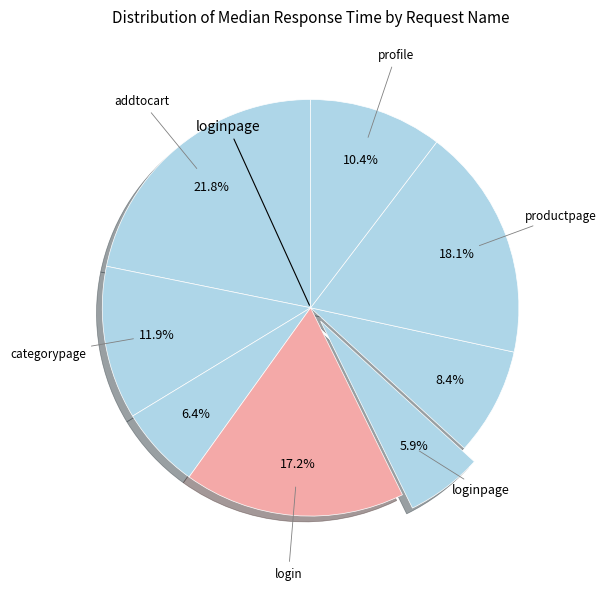

How many segments does this pie chart have?

8